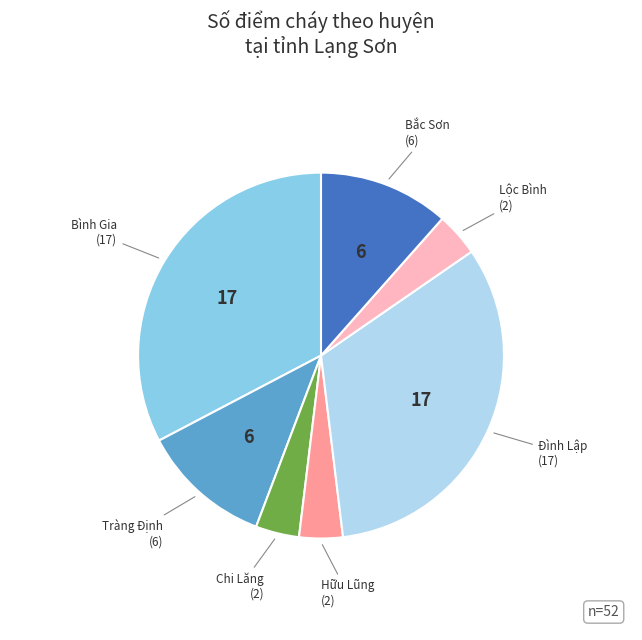

Does any single category account for the majority?

No